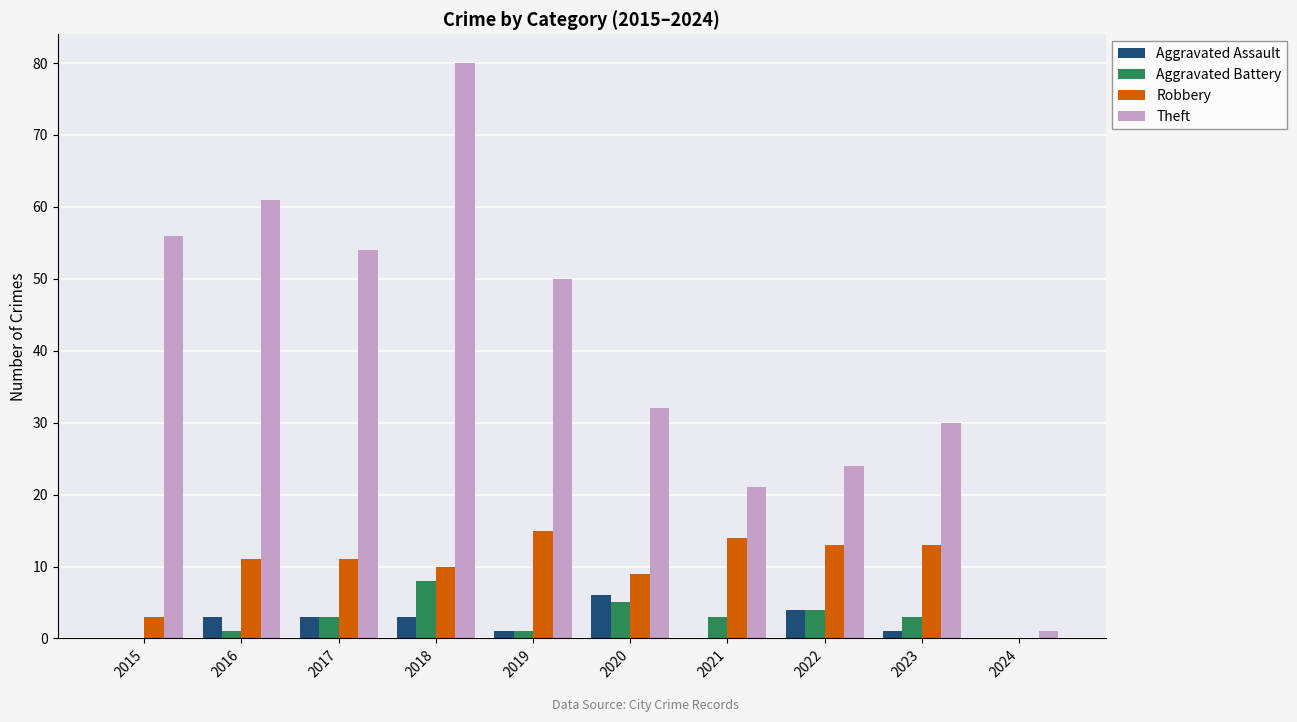

The value of Robbery at 2018 is 6. True or false?

False